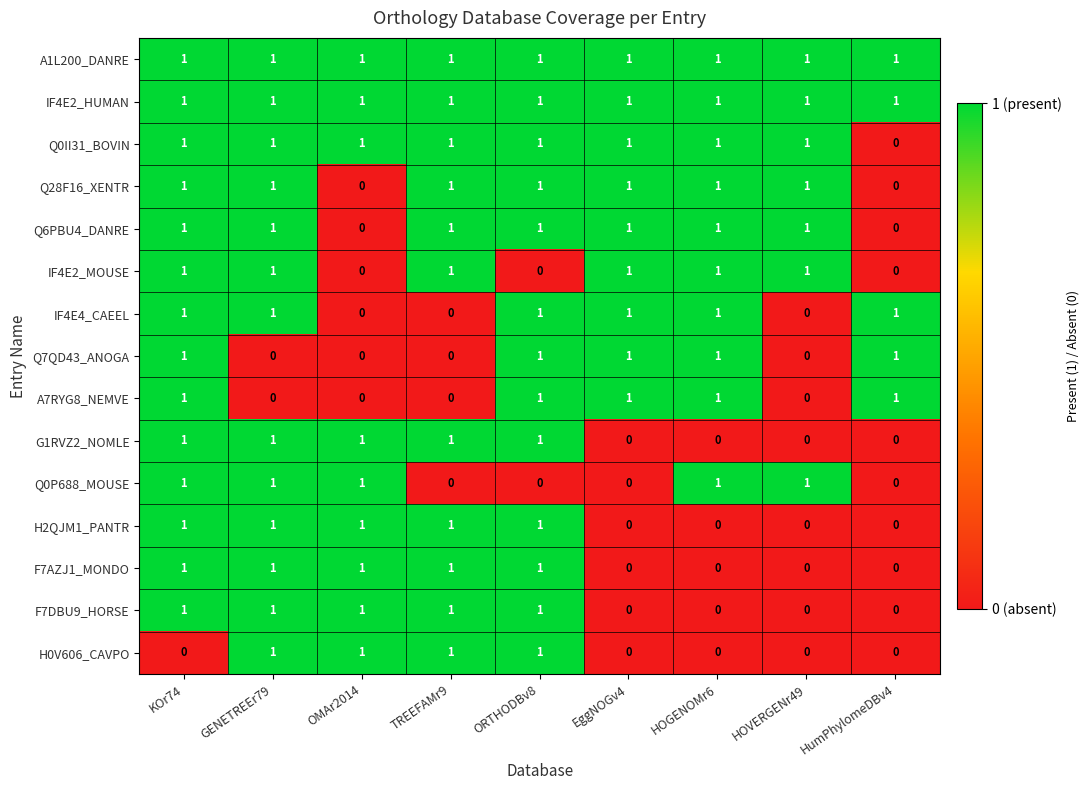

Count the H2QJM1_PANTR values in the range 0 to 1.

9